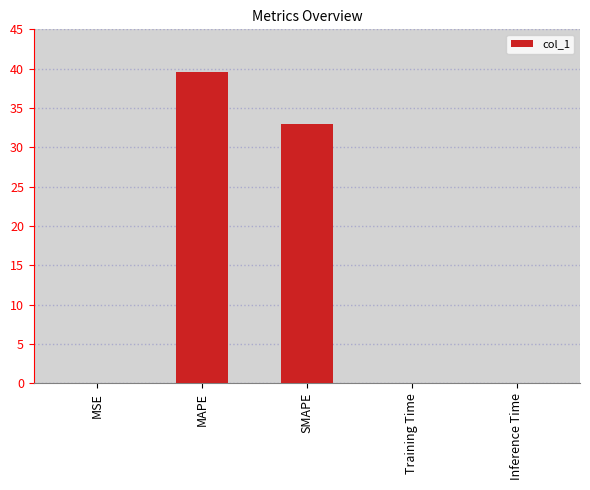

What is the greatest value displayed?

39.5